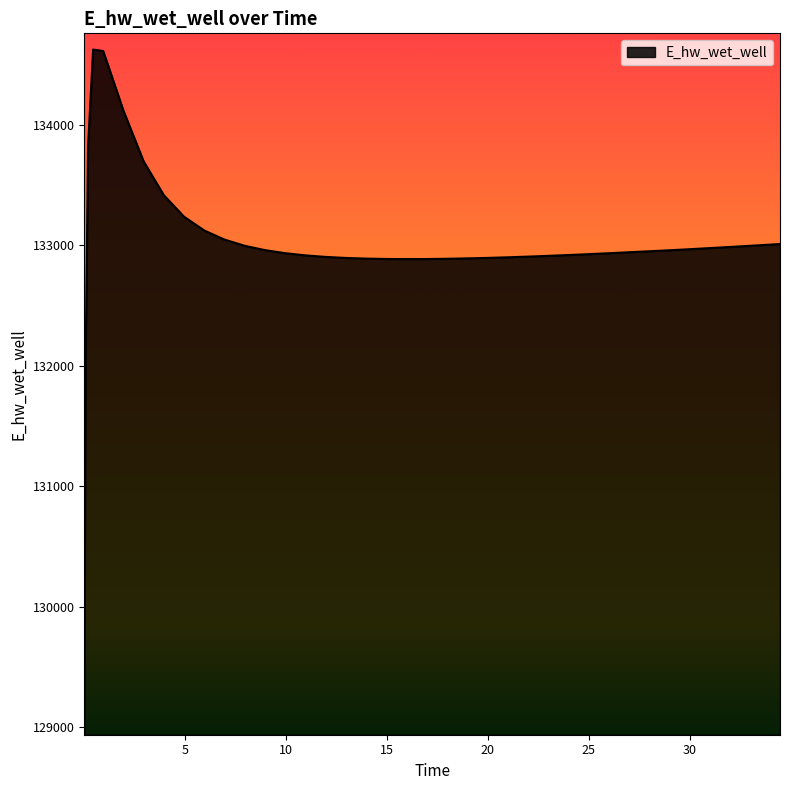

What is the maximum value shown in the chart?

134623.6